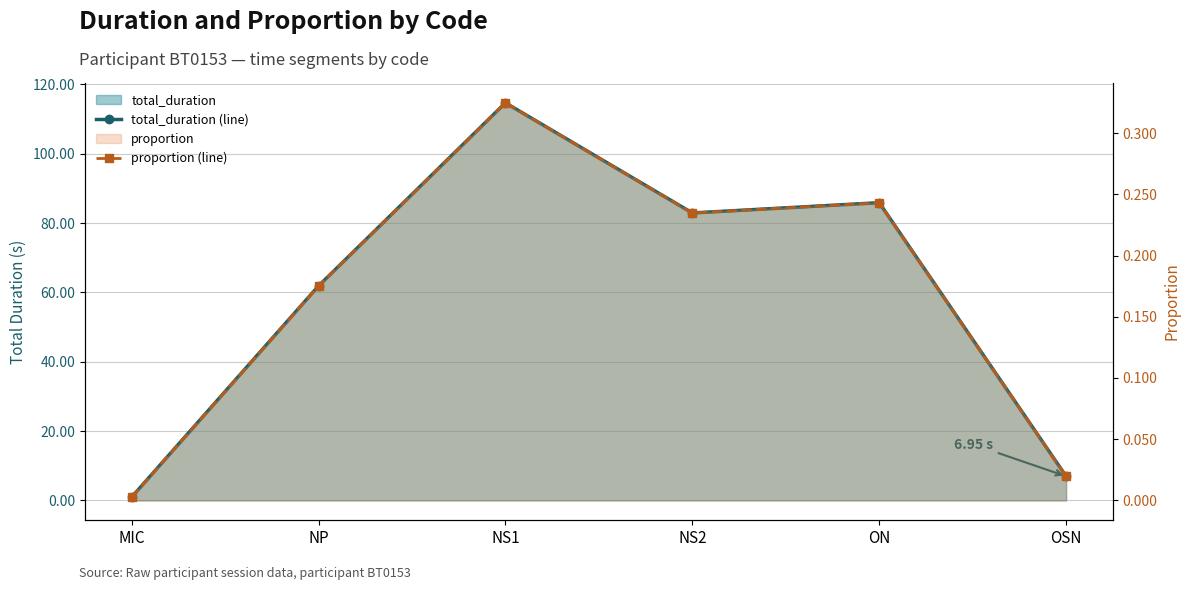

True or false: proportion (line) has more than 1 interior local peaks.

True